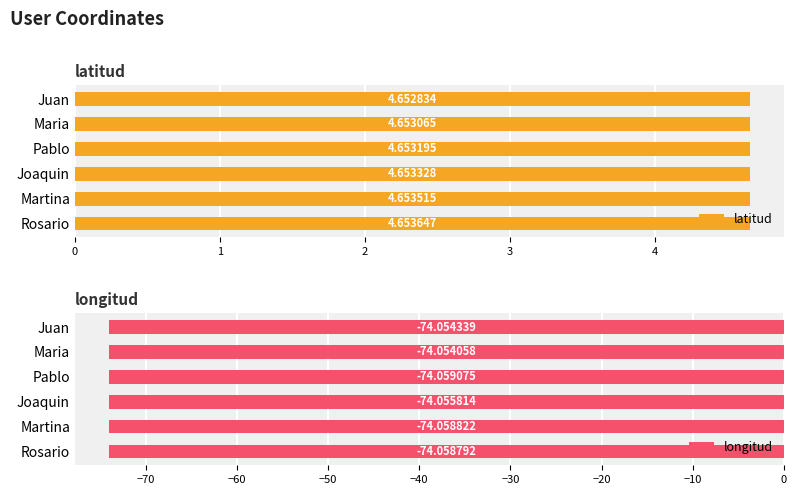

What is the value of the longitud bar at the 5th from the left?

-74.1